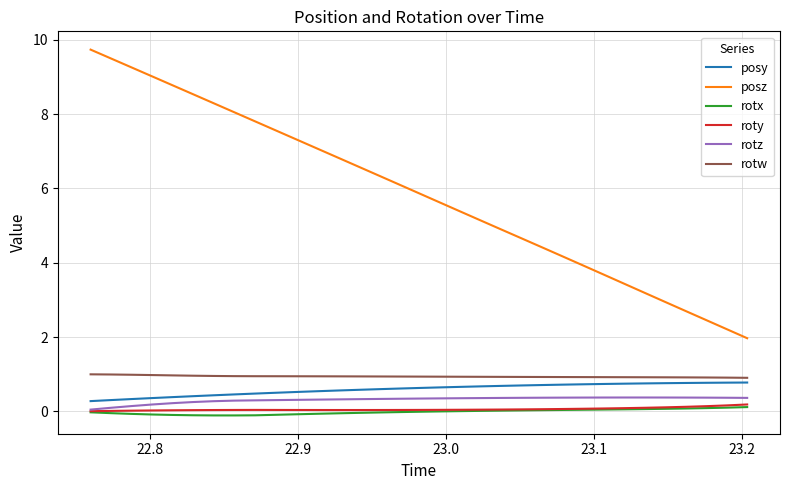

What is the greatest value displayed?

9.7